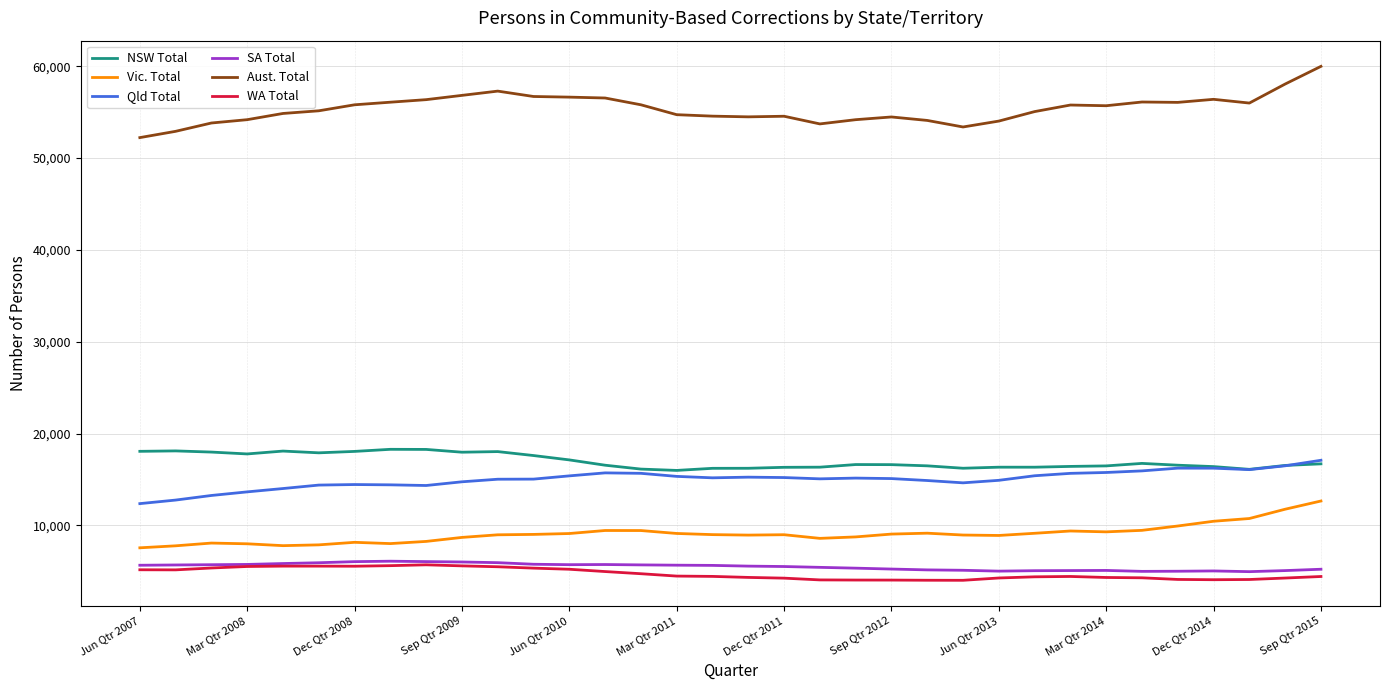

True or false: NSW Total has more than 0 points higher than both neighbors.

True